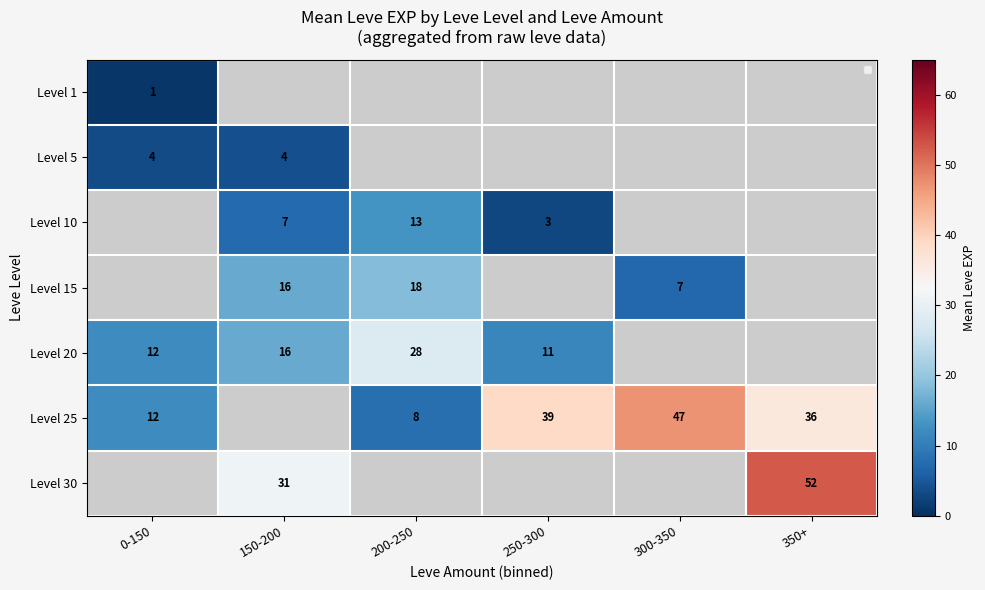

Is the value of Level 25 at 0-150 greater than the value of Level 10 at 200-250?

No